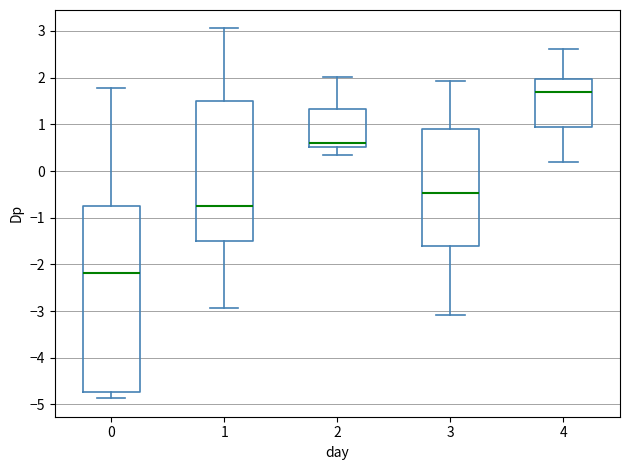

Where does the median line of the box at x = 4 sit on the y-axis? The values are not printed on the chart, so give them approximately, as read against the axis.

1.7